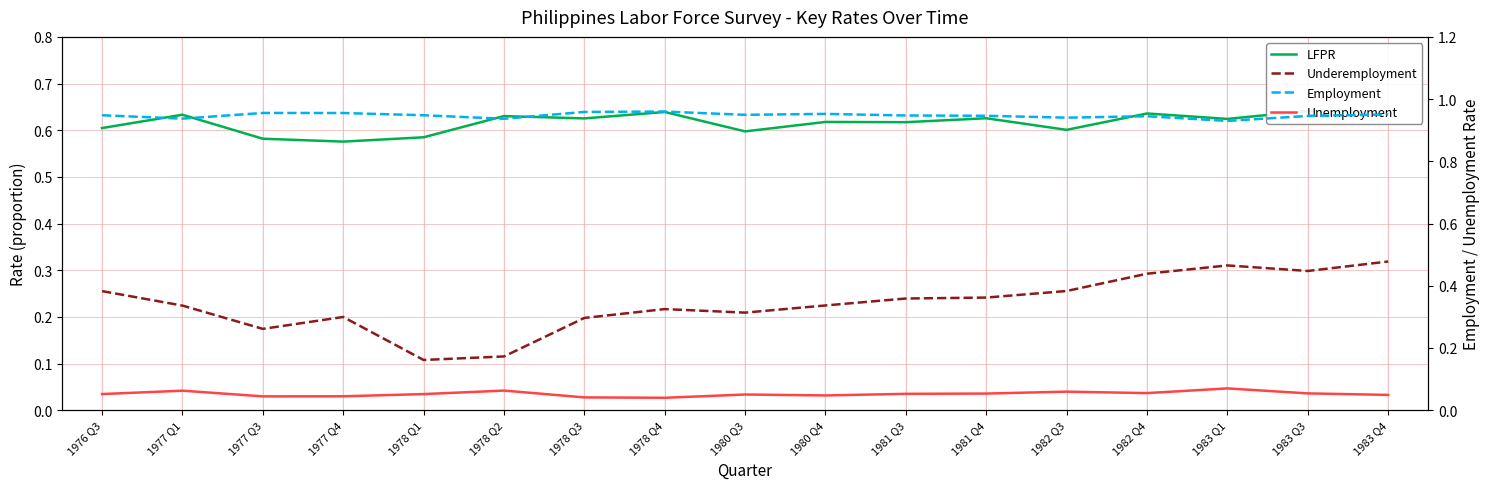

What are all the series names shown in the legend?

LFPR, Underemployment, Employment, Unemployment